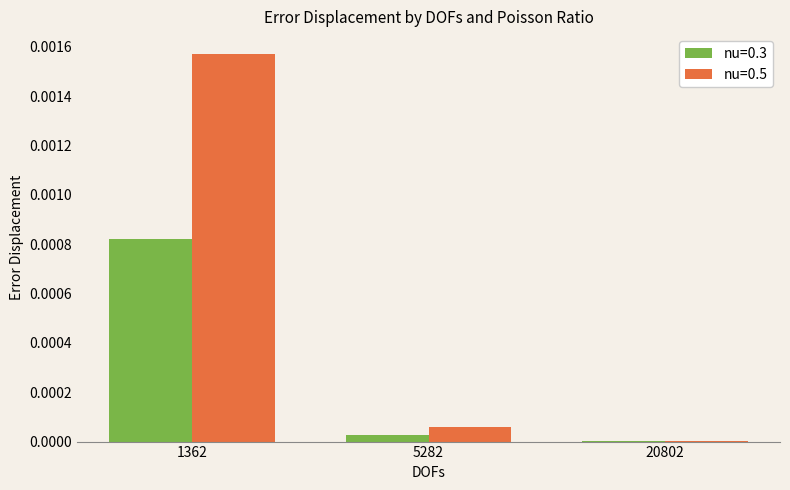

The nu=0.5 series shows 0.0 at 5282. True or false?

True